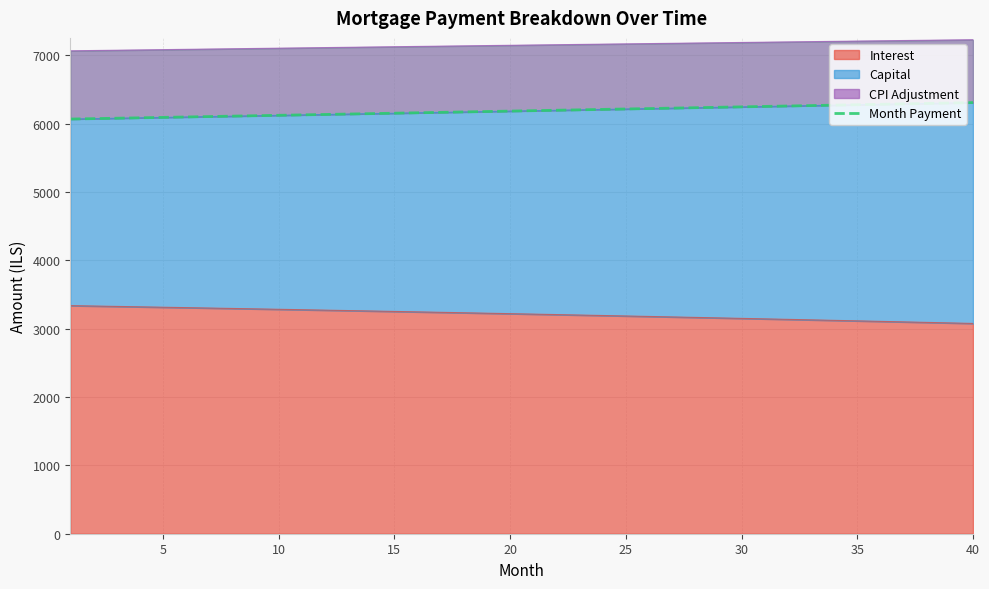

What is the sum of the values at 28 and 29?

12482.3